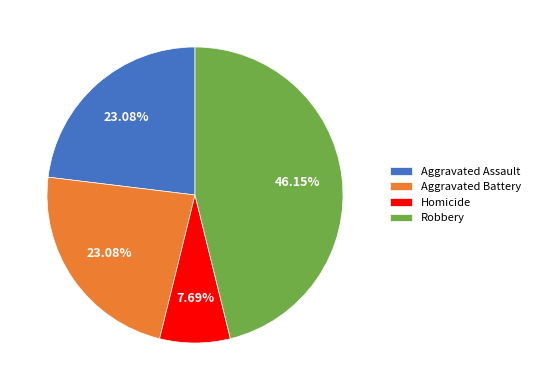

What percentage is the Robbery slice, to the nearest percent?

46%